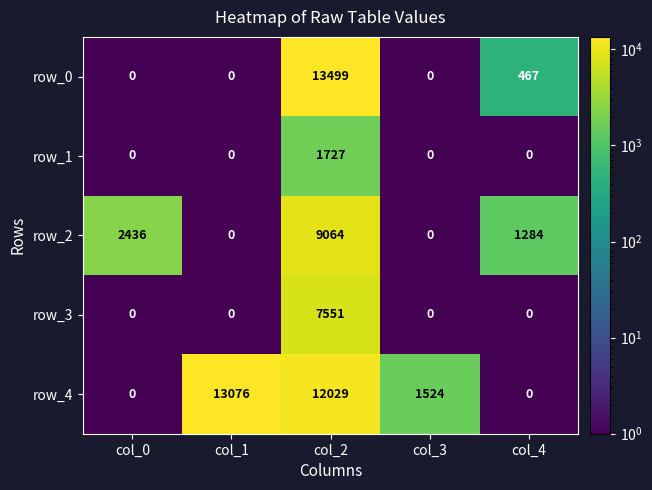

What is the sum of all row_3 values?

7551